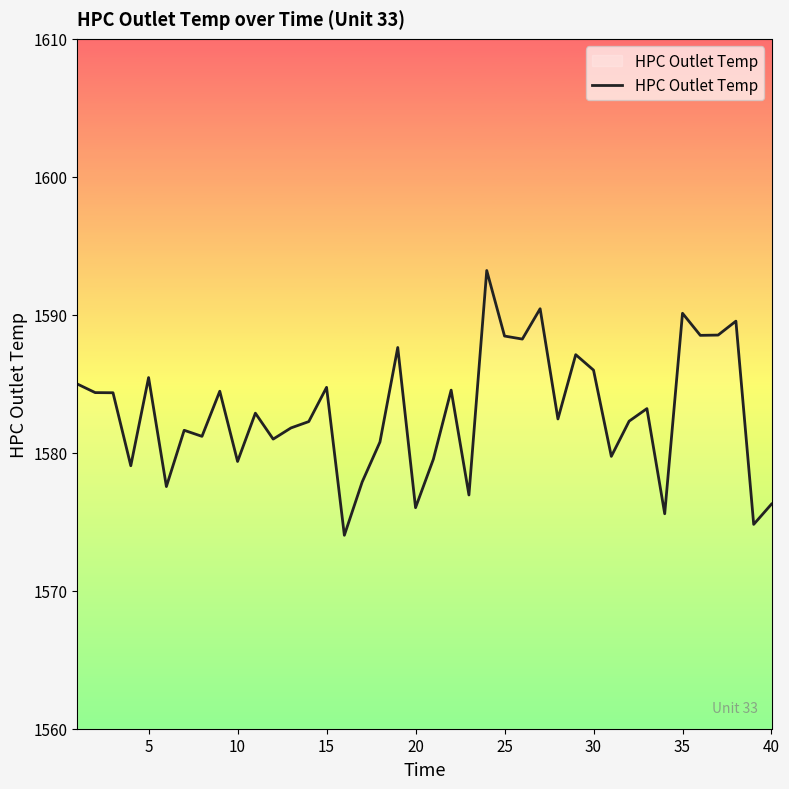

How many data points does each series have?

40